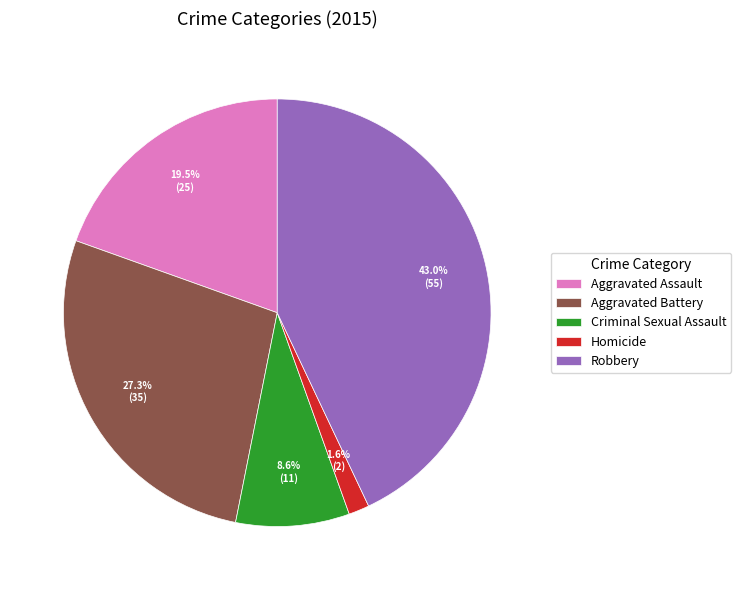

What is the largest slice in the pie chart?

Robbery